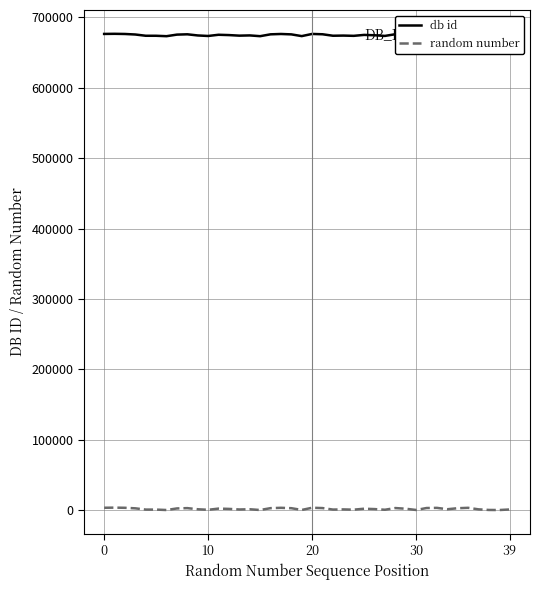

True or false: db id and random number cross at least once.

False